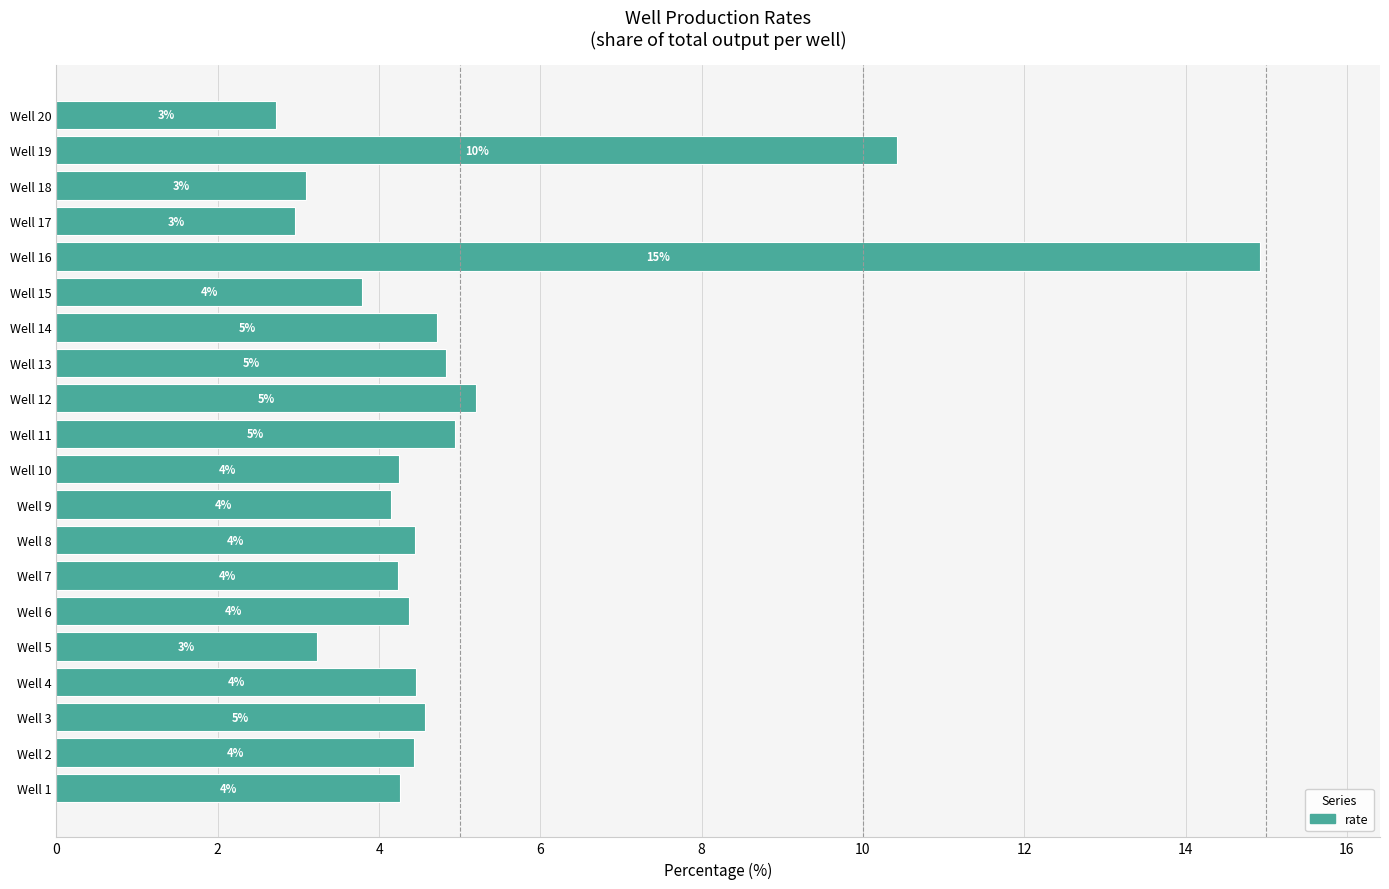

What is the difference between the maximum and minimum values?

12.2